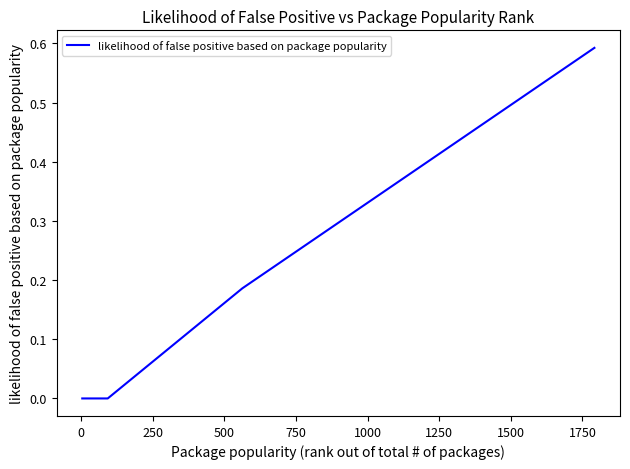

True or false: the data has more than 1 interior local peaks.

False